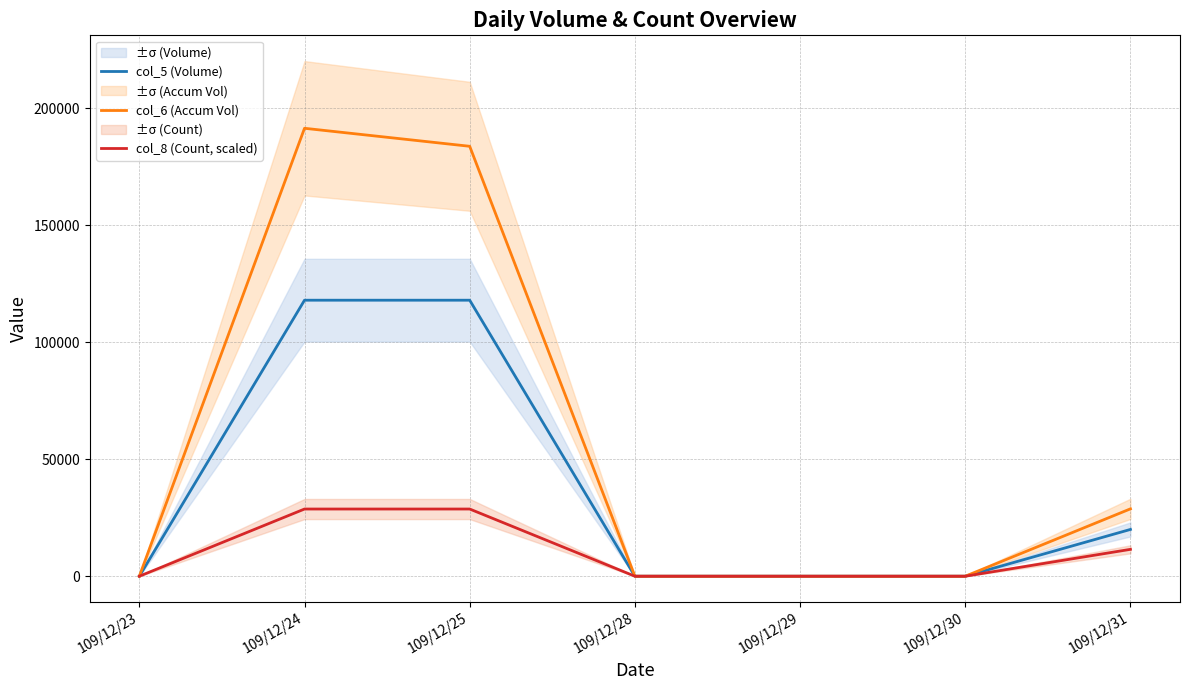

How many data points does each series have?

7